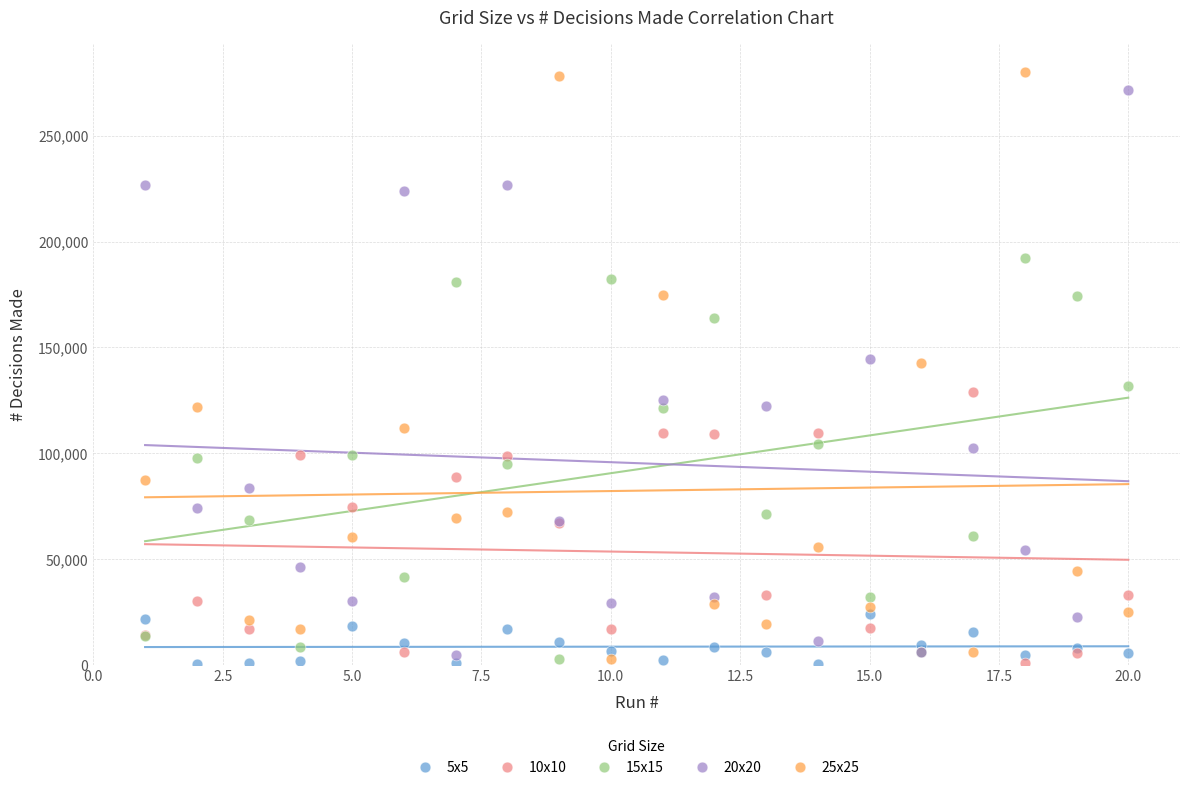

What is the X range (max minus min) for the scatter plot?

19